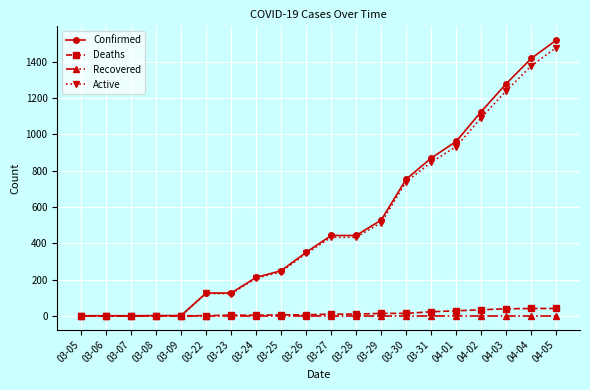

What is the maximum value shown in the chart?

1519